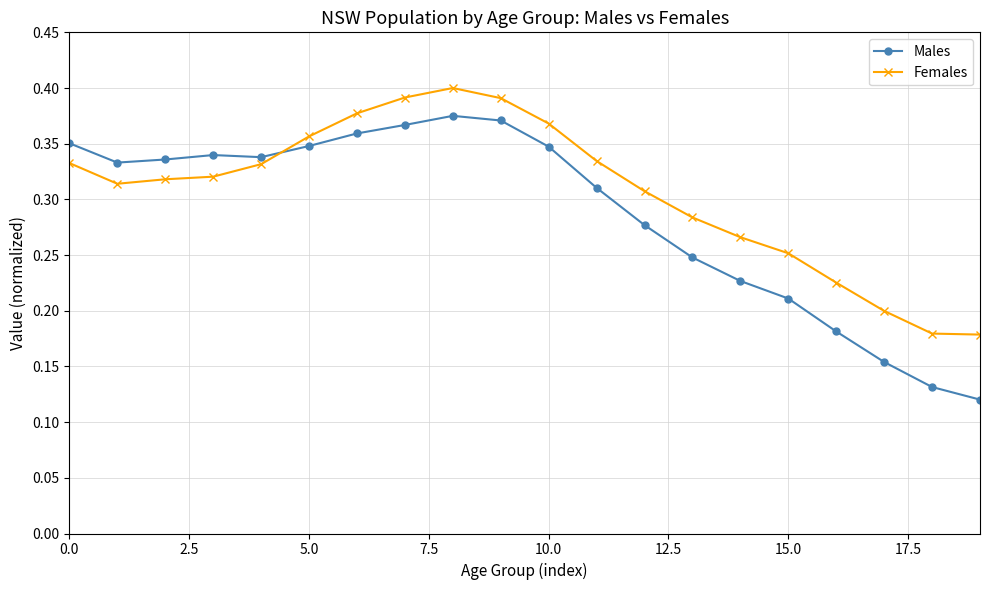

Rank the series by their maximum value, from lowest to highest.

Males, Females